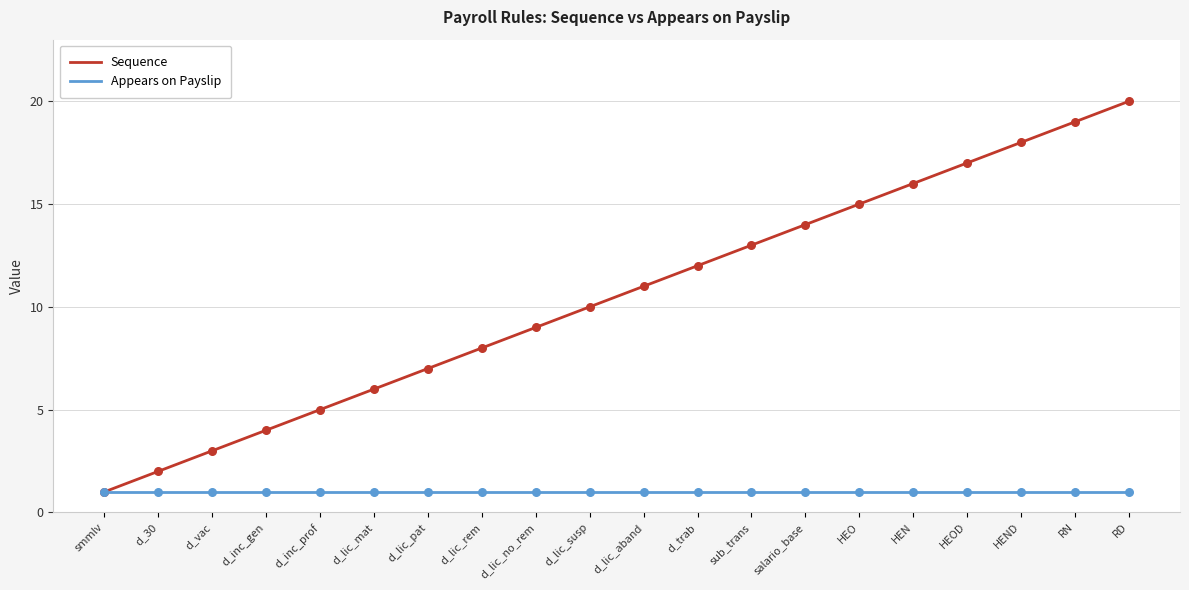

At which category is the sum across all series the highest?

RD